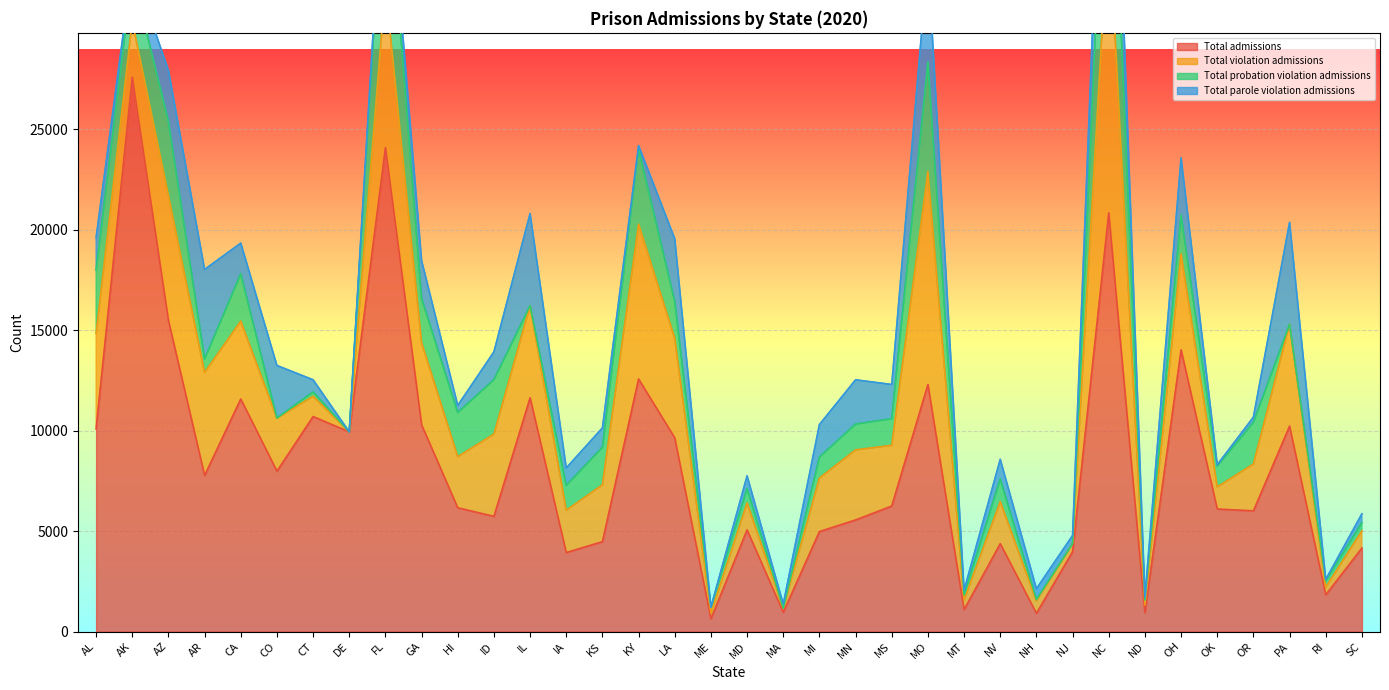

True or false: Total violation admissions and Total probation violation admissions cross at least once.

False